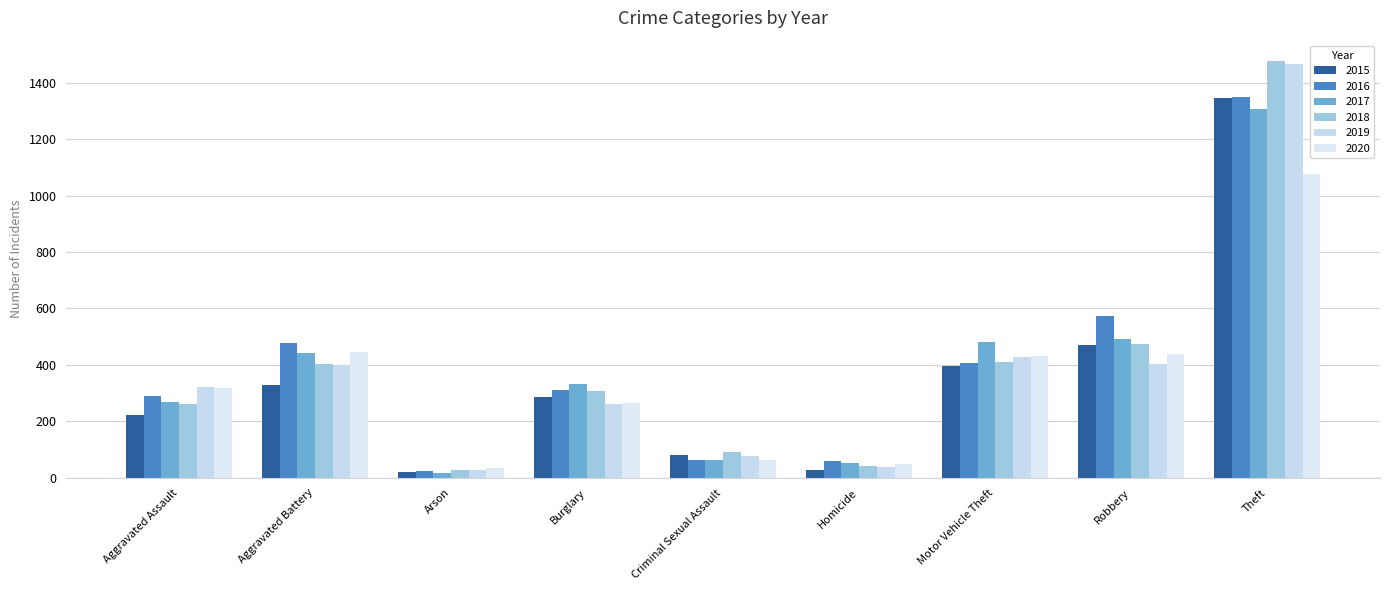

Does the chart contain stacked bars?

No